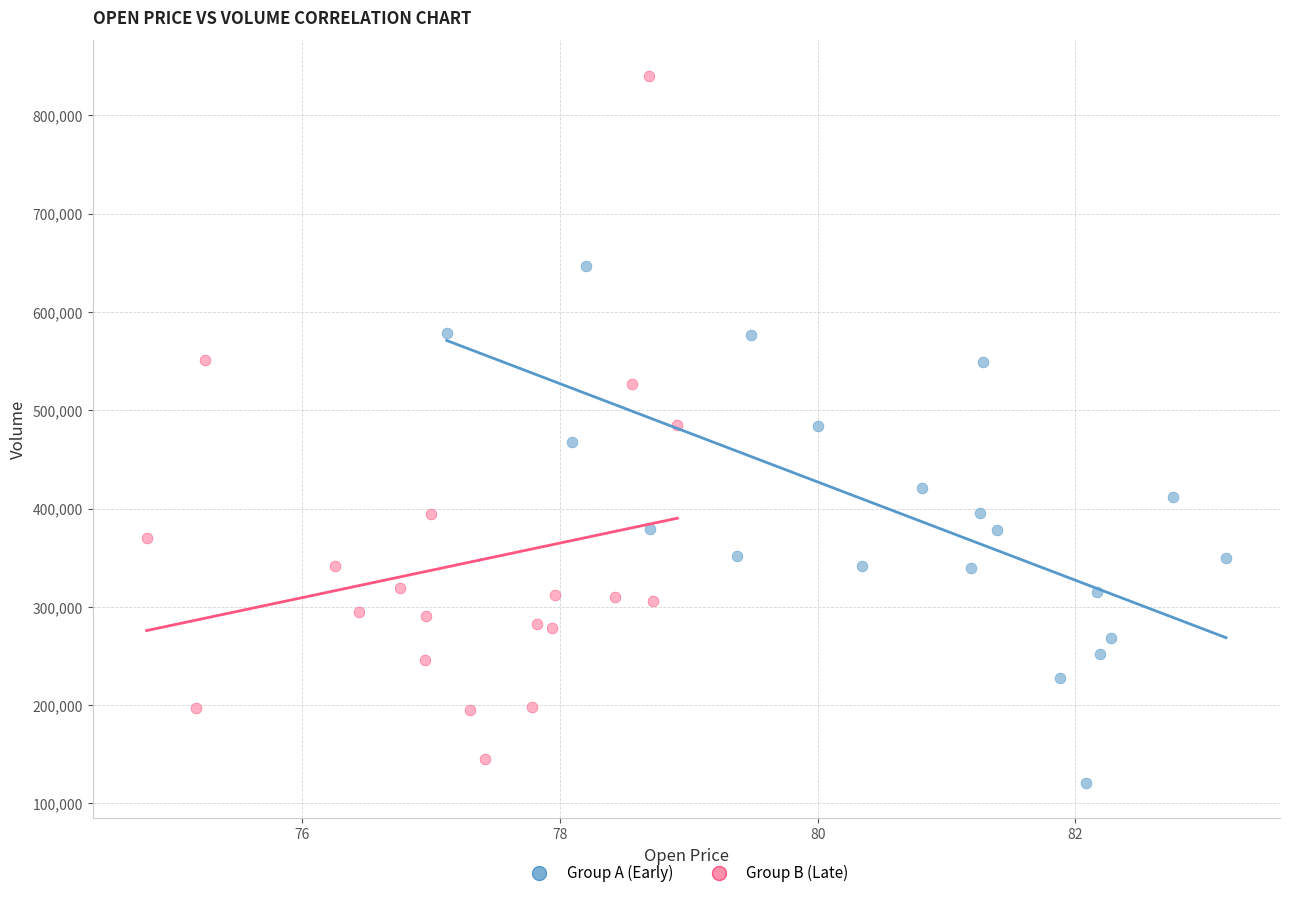

Which series has the widest spread of Y values?

Group B (Late)